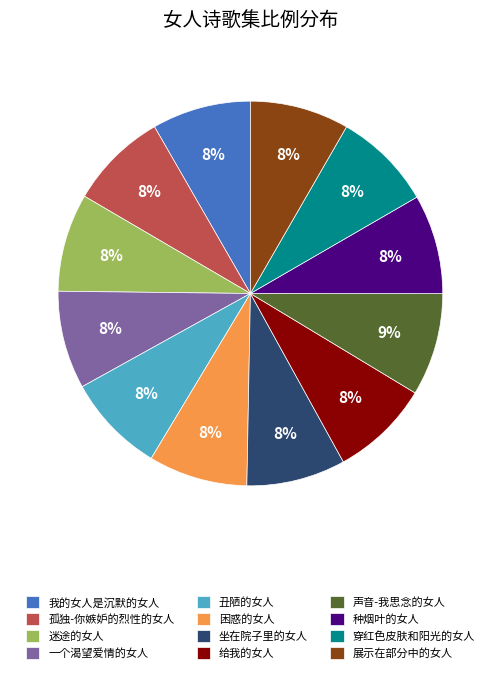

To the nearest percent, what is the average slice percentage?

8%